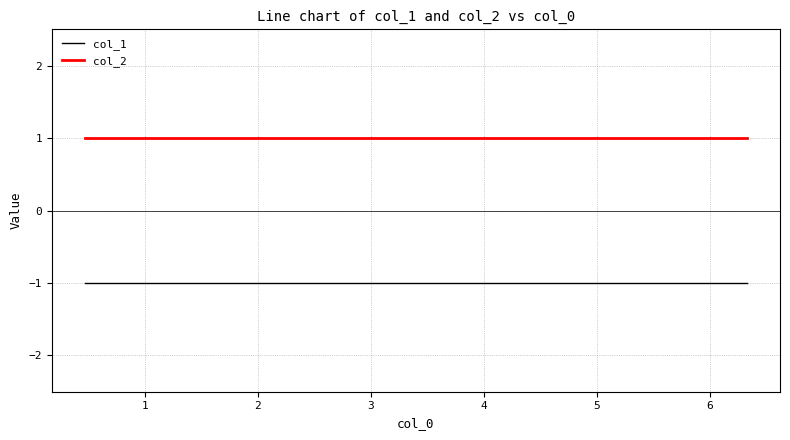

What is the value of the col_2 point at the 7th from the left?

1